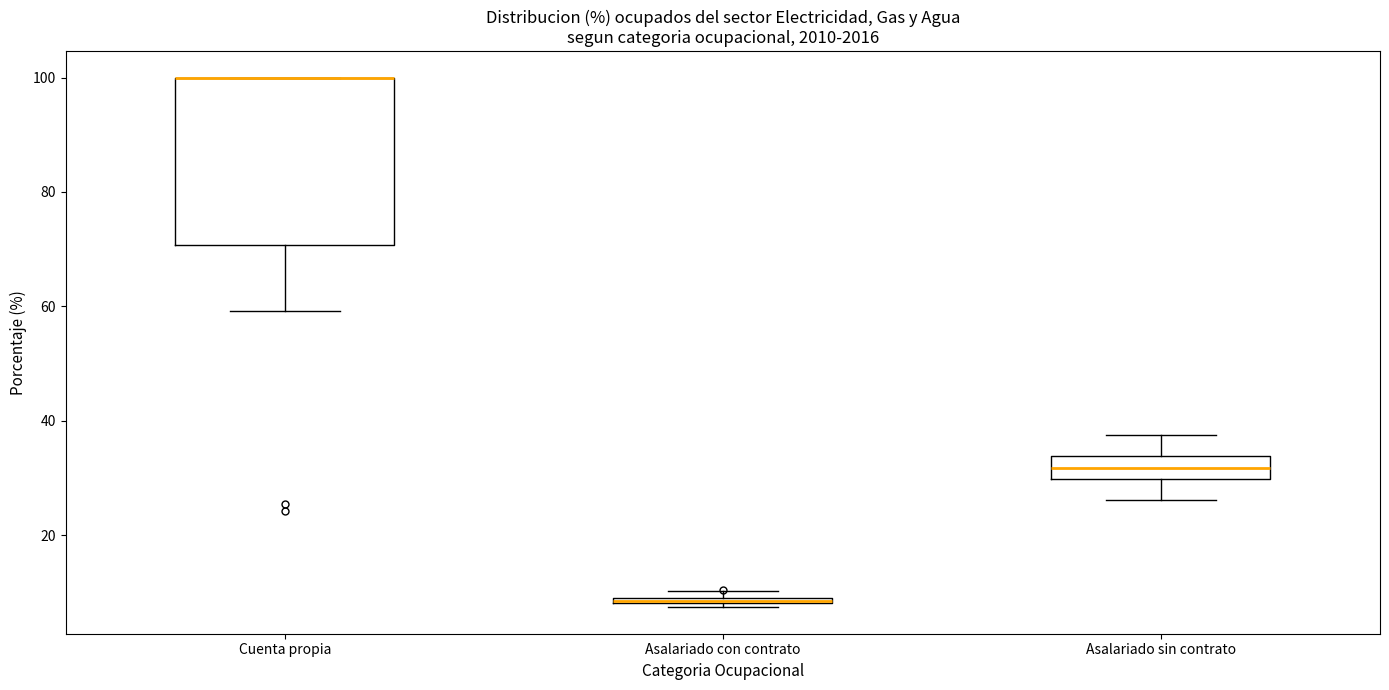

Where is the upper edge of the box for Asalariado con contrato on the y-axis? The values are not printed on the chart, so give them approximately, as read against the axis.

10